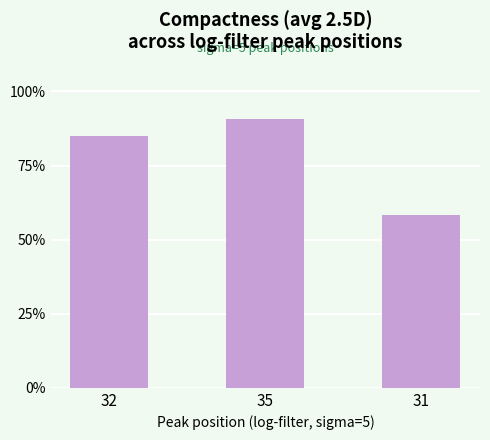

Does the chart contain any negative values?

No